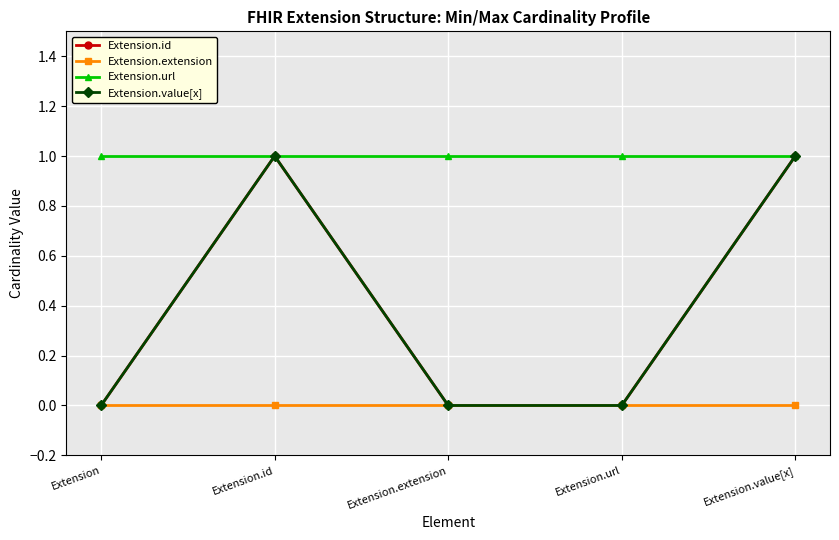

At Extension, list the series in order from largest to smallest.

Extension.url, Extension.id, Extension.extension, Extension.value[x]